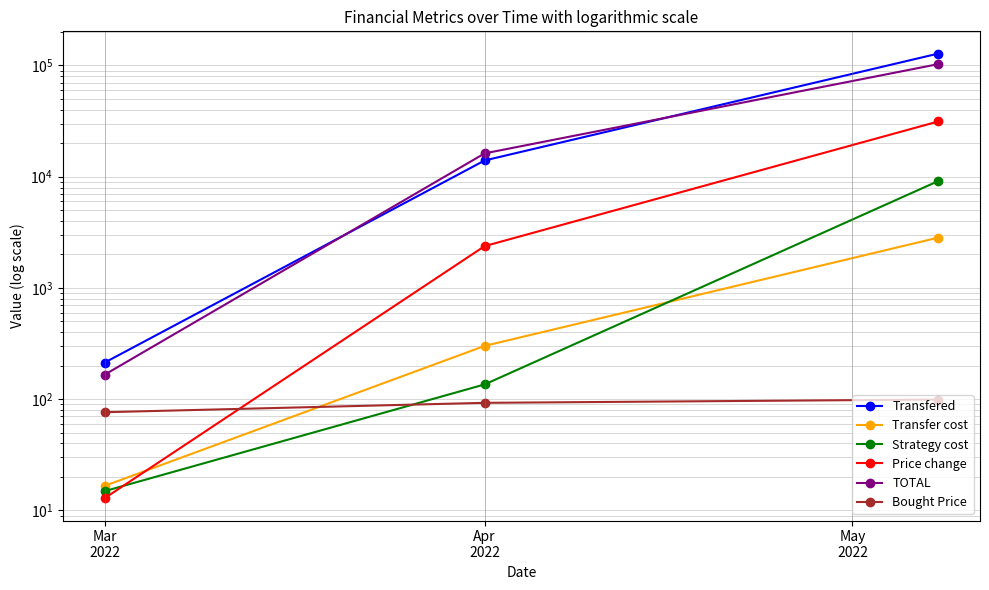

What is the maximum value shown in the chart?

128000.0